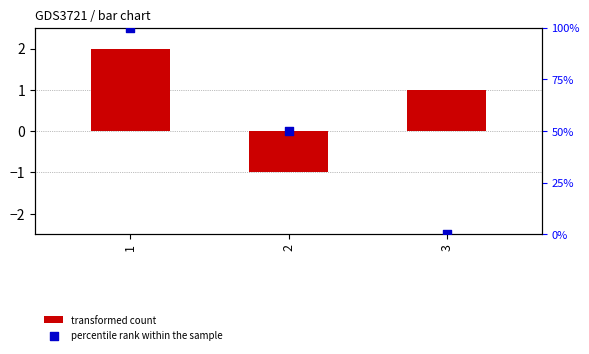

Which series reaches the minimum Y coordinate?

transformed count